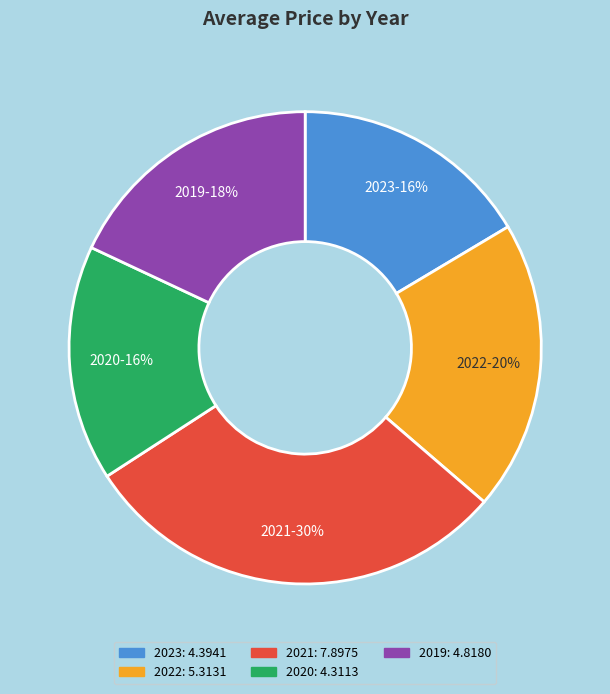

Is the sum of 2020 and 2019 greater than half?

No